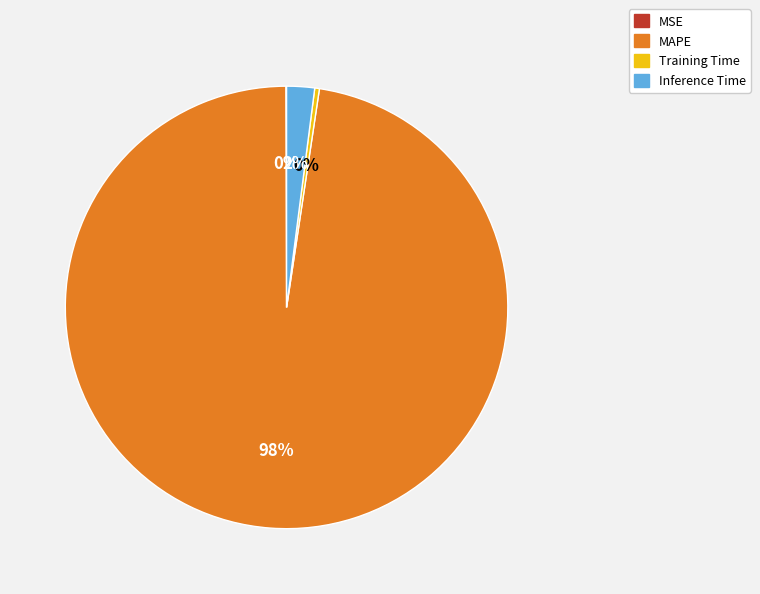

Between MAPE and Inference Time, which is larger?

MAPE